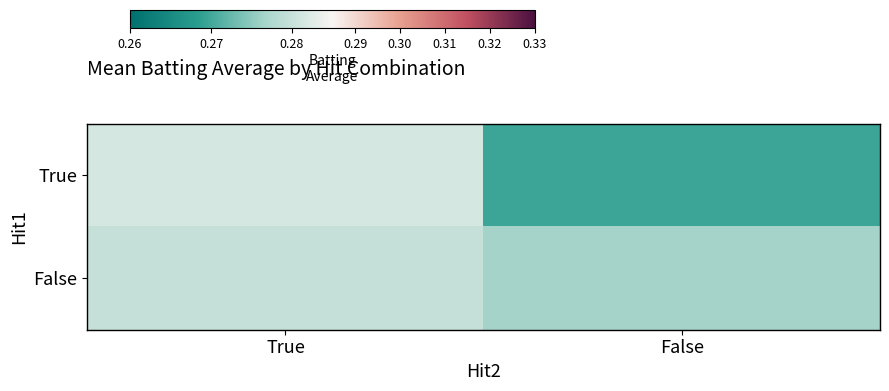

At which category is the sum across all series the highest?

True